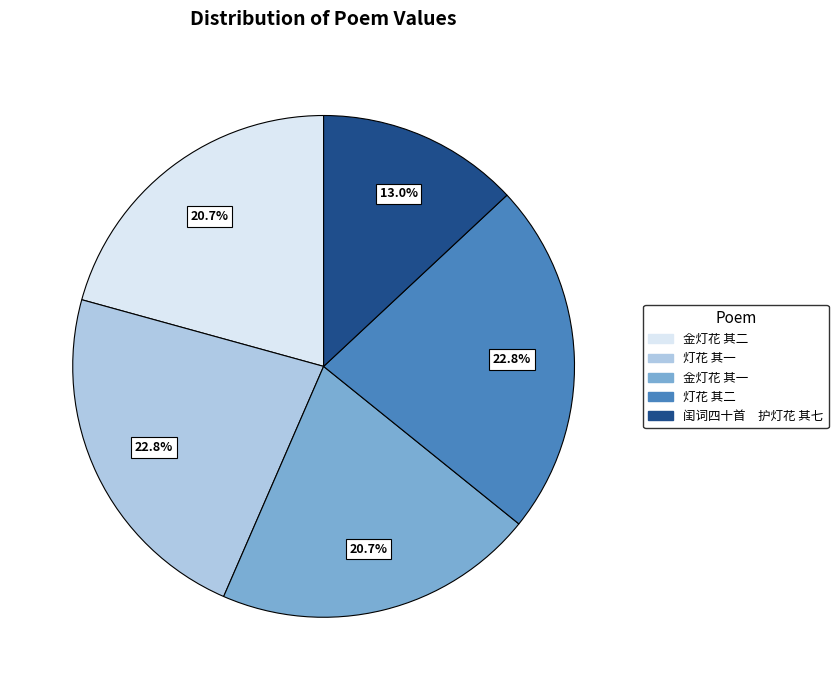

To the nearest percent, what portion does 金灯花 其二 represent?

21%